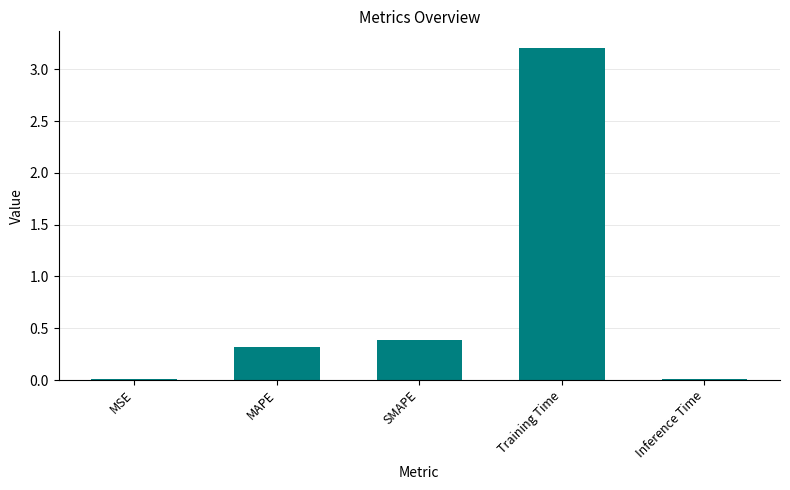

The chart shows a value of 0.0 at MSE. True or false?

True